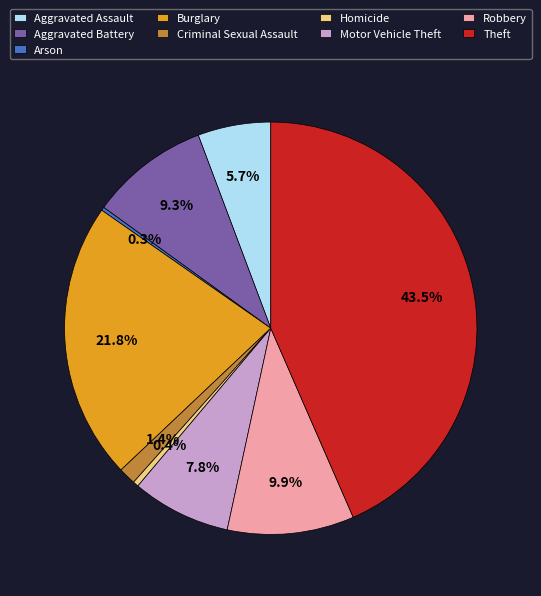

What portion of the pie excludes Aggravated Battery?

90.7%